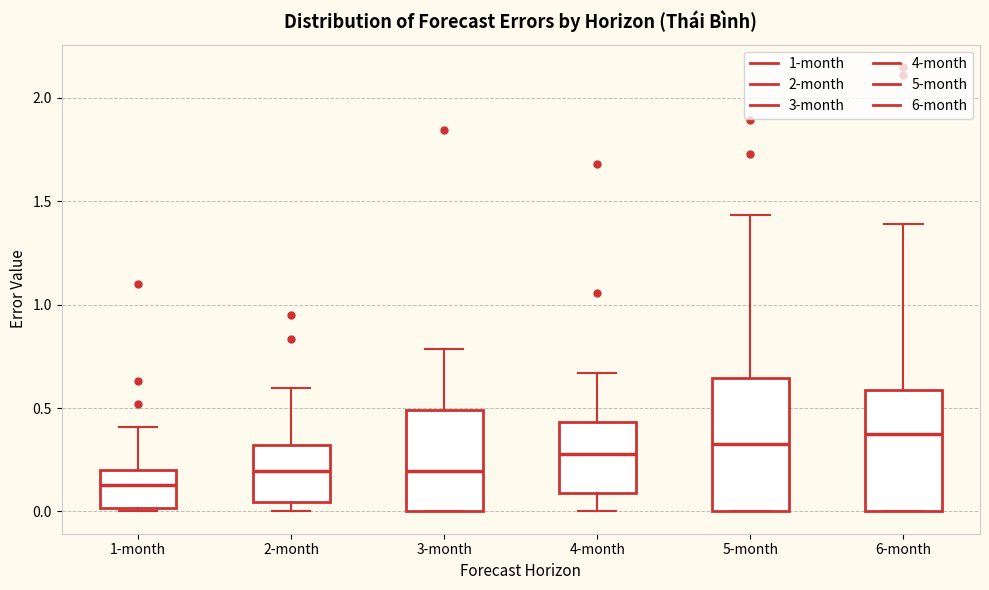

Which box is the tallest, from its lower edge to its upper edge?

5-month